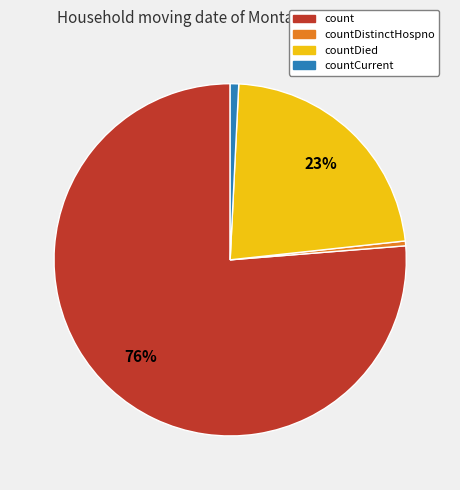

Is there a majority slice in this chart?

Yes